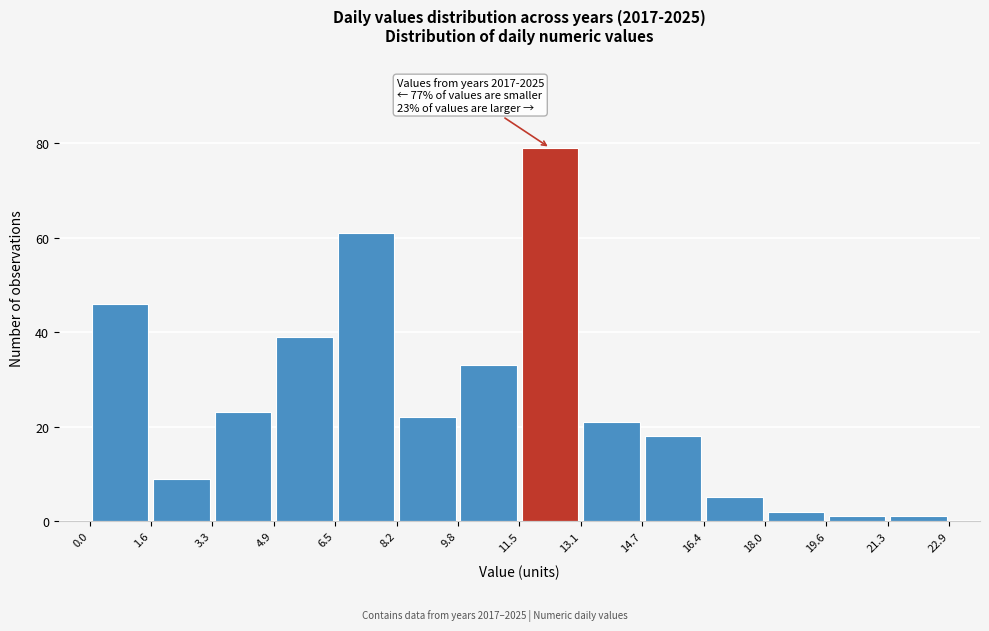

Over which range of the x-axis is the bar tallest?

11.5 to 13.1